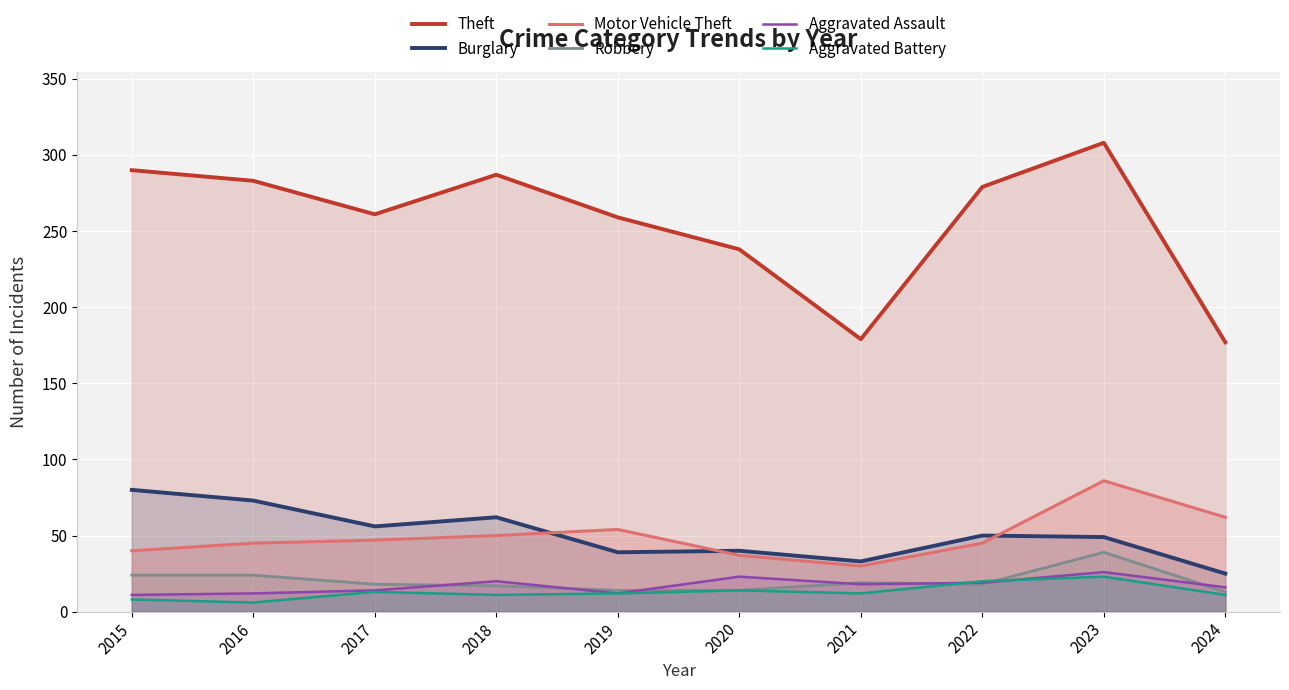

True or false: Aggravated Assault has a value of 26 at 2023.

True